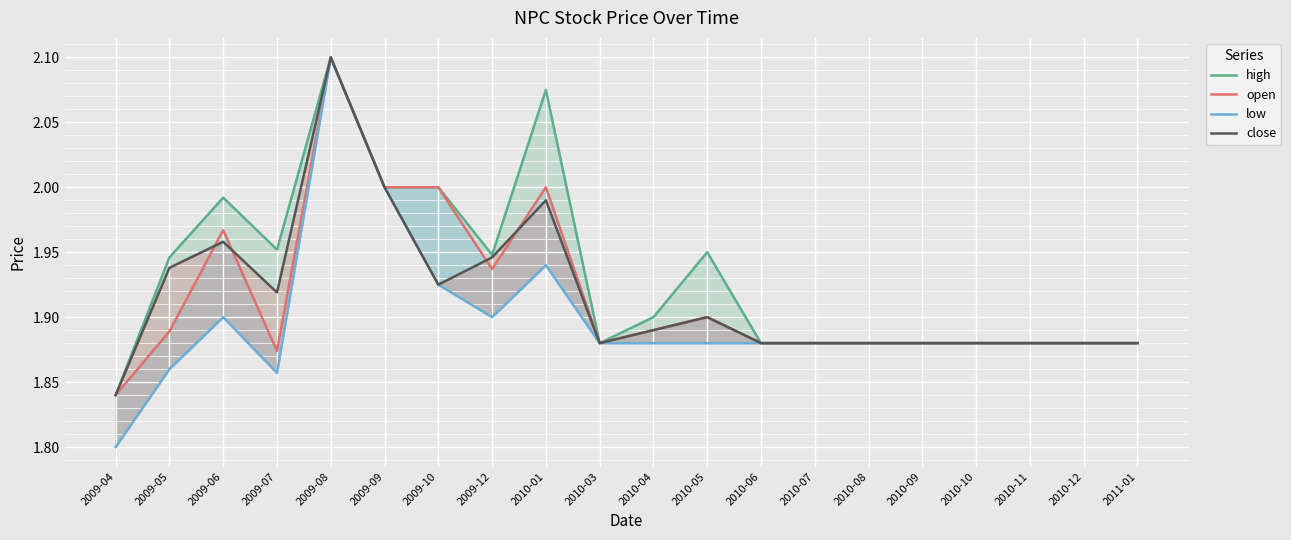

Reading left to right, extract all data points from this chart.

high: 1.8	1.9	2.0	2.0	2.1	2.0	2.0	1.9	2.1	1.9	1.9	1.9	1.9	1.9	1.9	1.9	1.9	1.9	1.9	1.9
open: 1.8	1.9	2.0	1.9	2.1	2.0	2.0	1.9	2.0	1.9	1.9	1.9	1.9	1.9	1.9	1.9	1.9	1.9	1.9	1.9
low: 1.8	1.9	1.9	1.9	2.1	2.0	1.9	1.9	1.9	1.9	1.9	1.9	1.9	1.9	1.9	1.9	1.9	1.9	1.9	1.9
close: 1.8	1.9	2.0	1.9	2.1	2.0	1.9	1.9	2.0	1.9	1.9	1.9	1.9	1.9	1.9	1.9	1.9	1.9	1.9	1.9